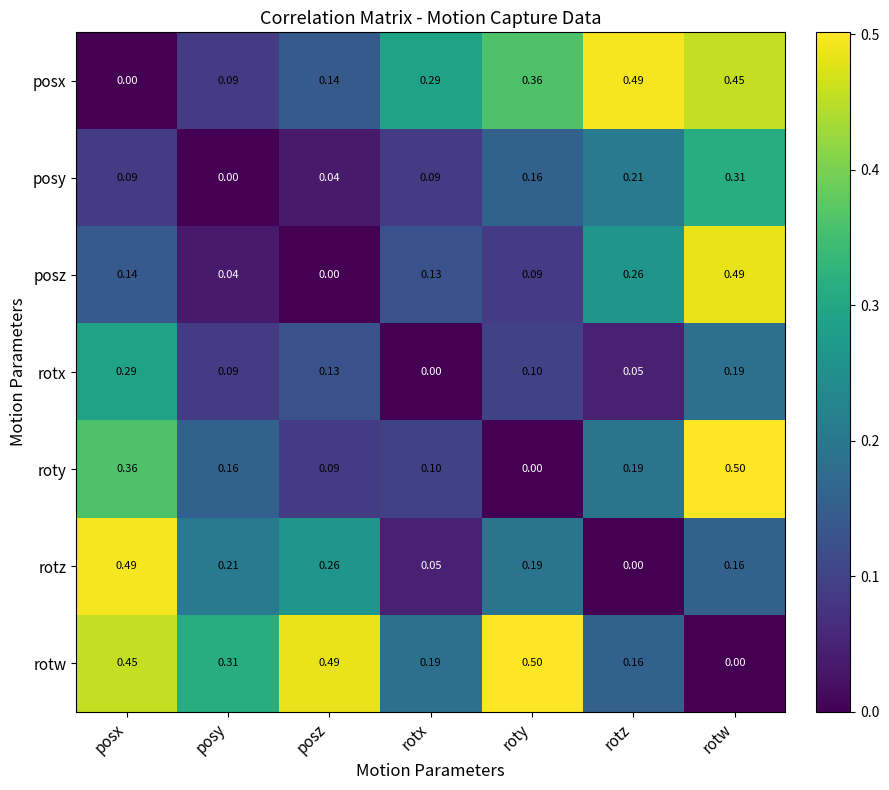

At which category is the sum across all series the highest?

rotw